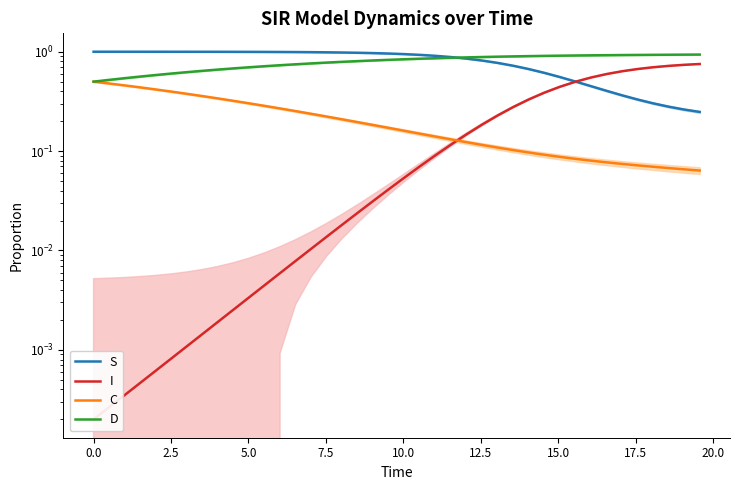

What is the greatest value displayed?

1.0